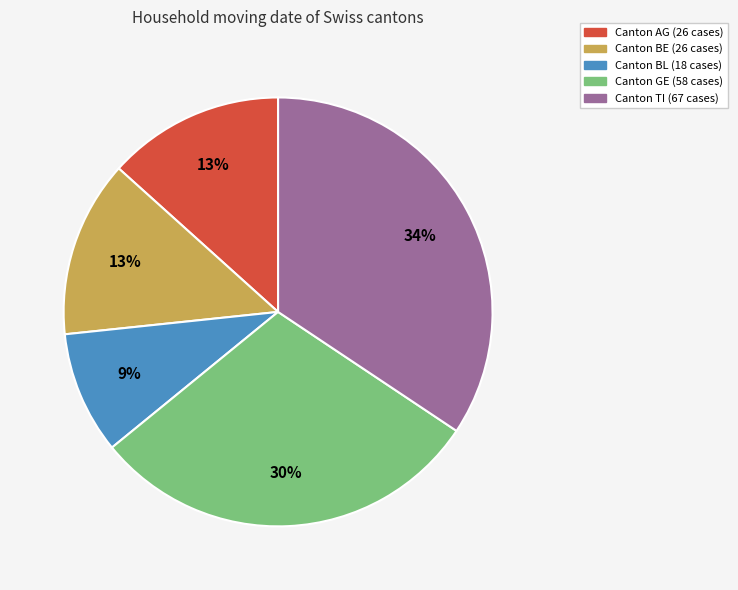

To the nearest percent, what is the average slice percentage?

20%